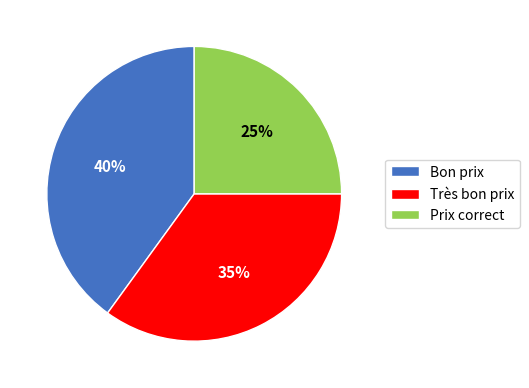

Which category has the smallest portion of the pie?

Prix correct